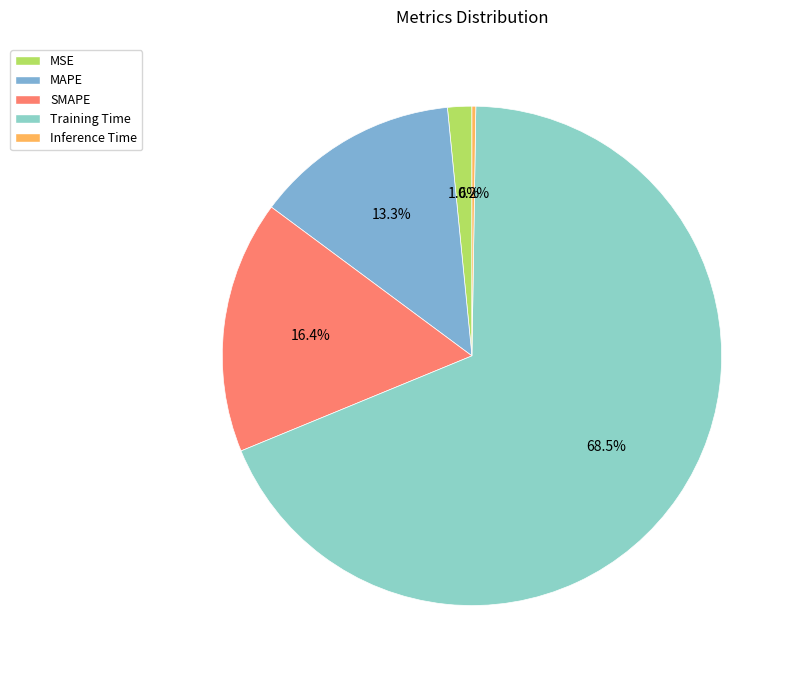

Which slice is the largest?

Training Time